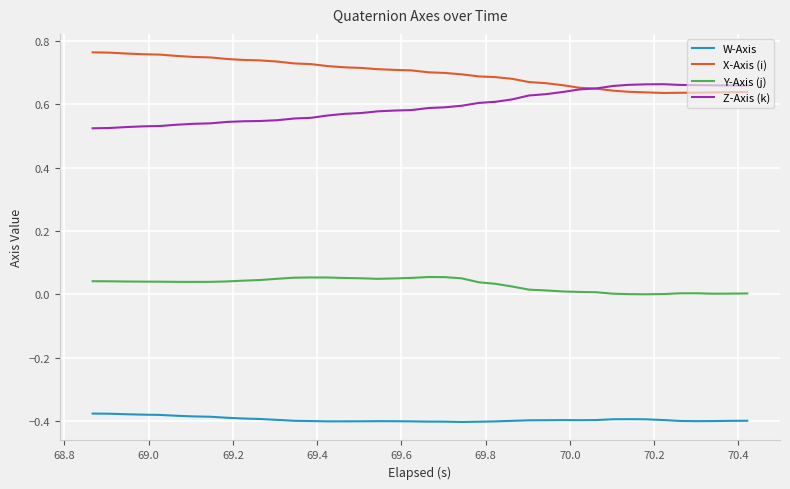

Which series has the largest total across all categories?

X-Axis (i)